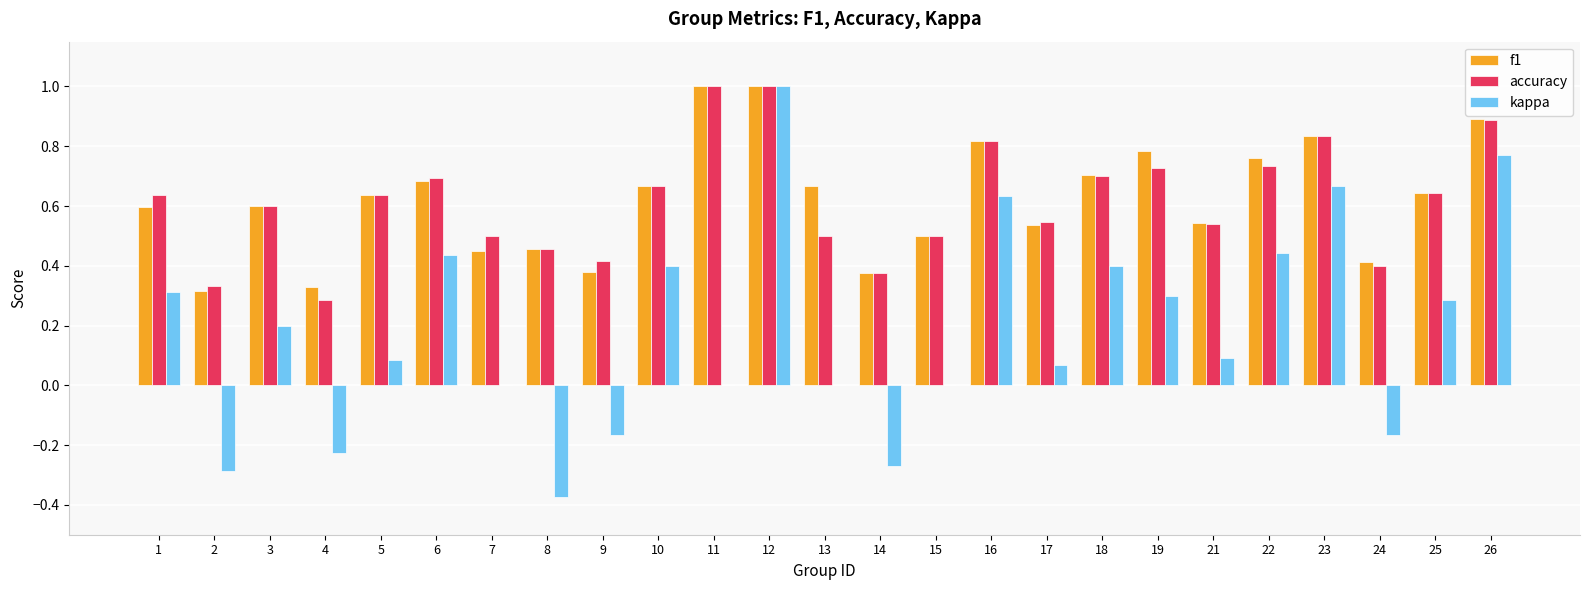

Count the number of categories in the chart.

25